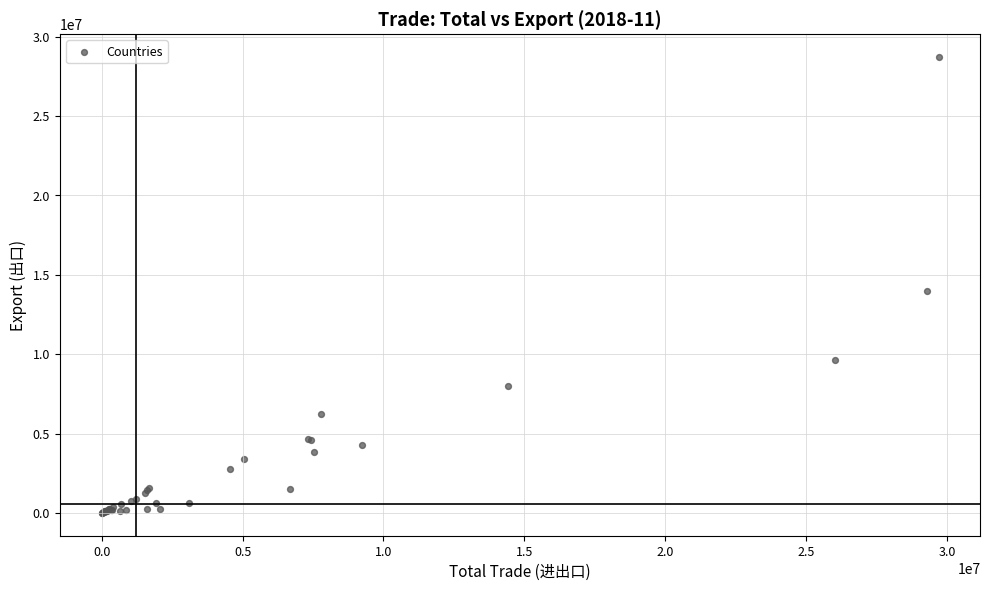

What Y value in the scatter plot is closest to 14364322?

13983100